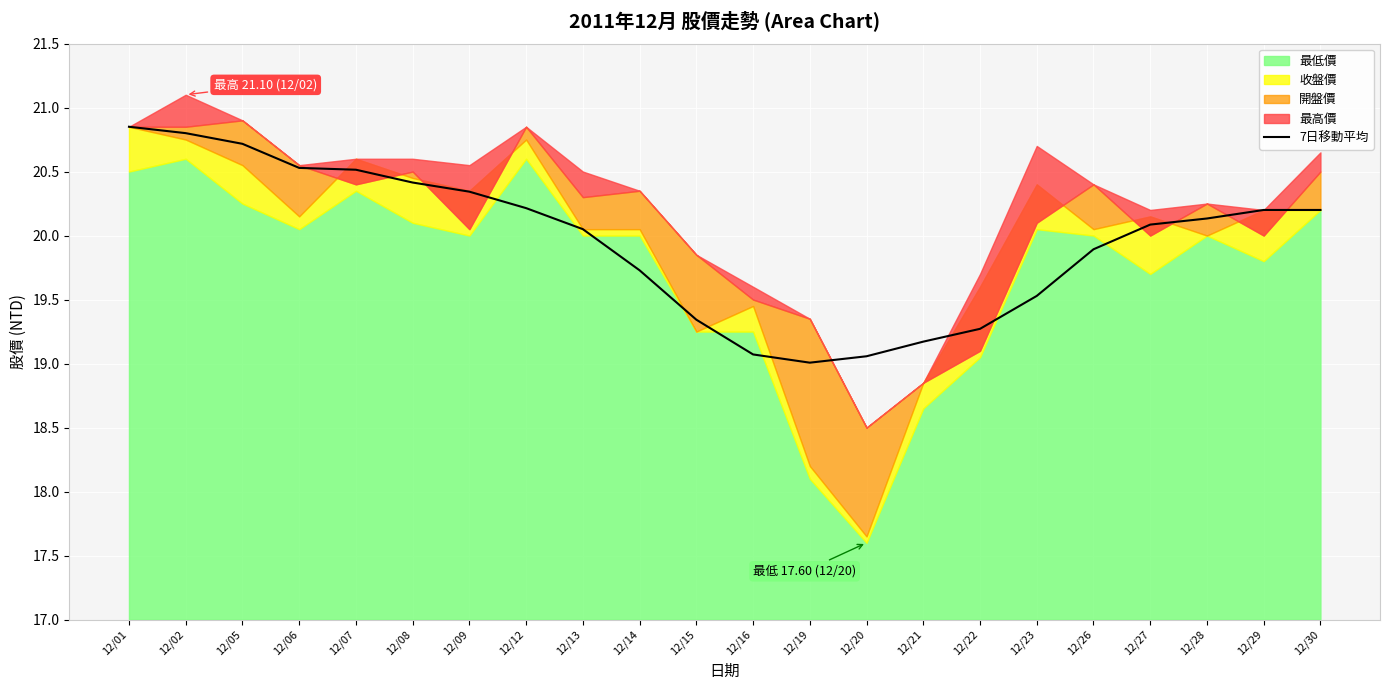

What is the value of the 1st point from the left?

20.9